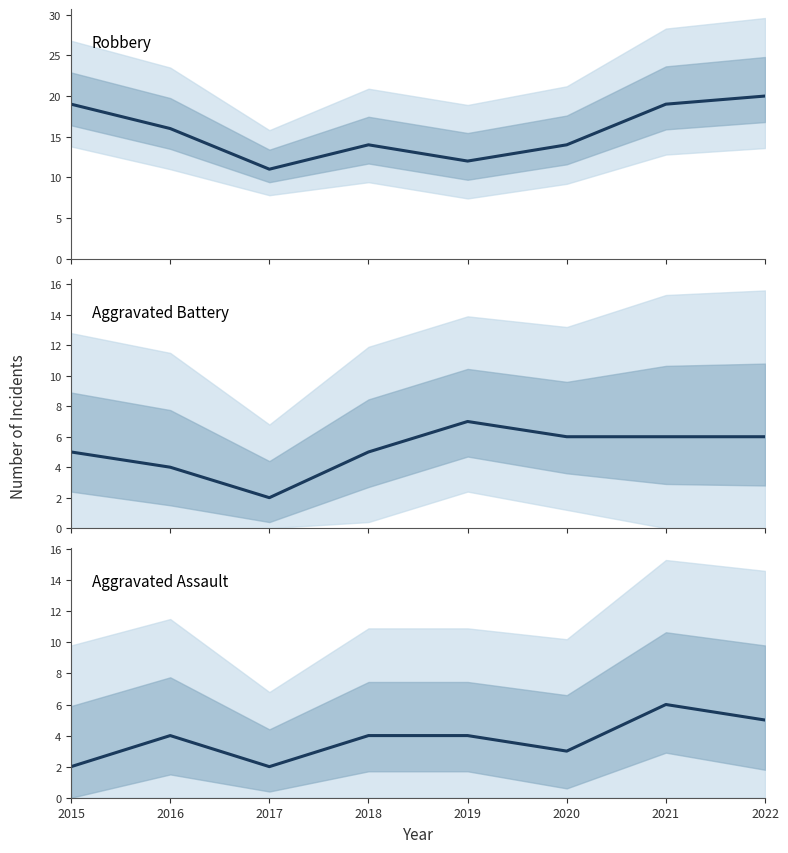

What is the difference between the maximum and second lowest values in the Aggravated Assault series?

4